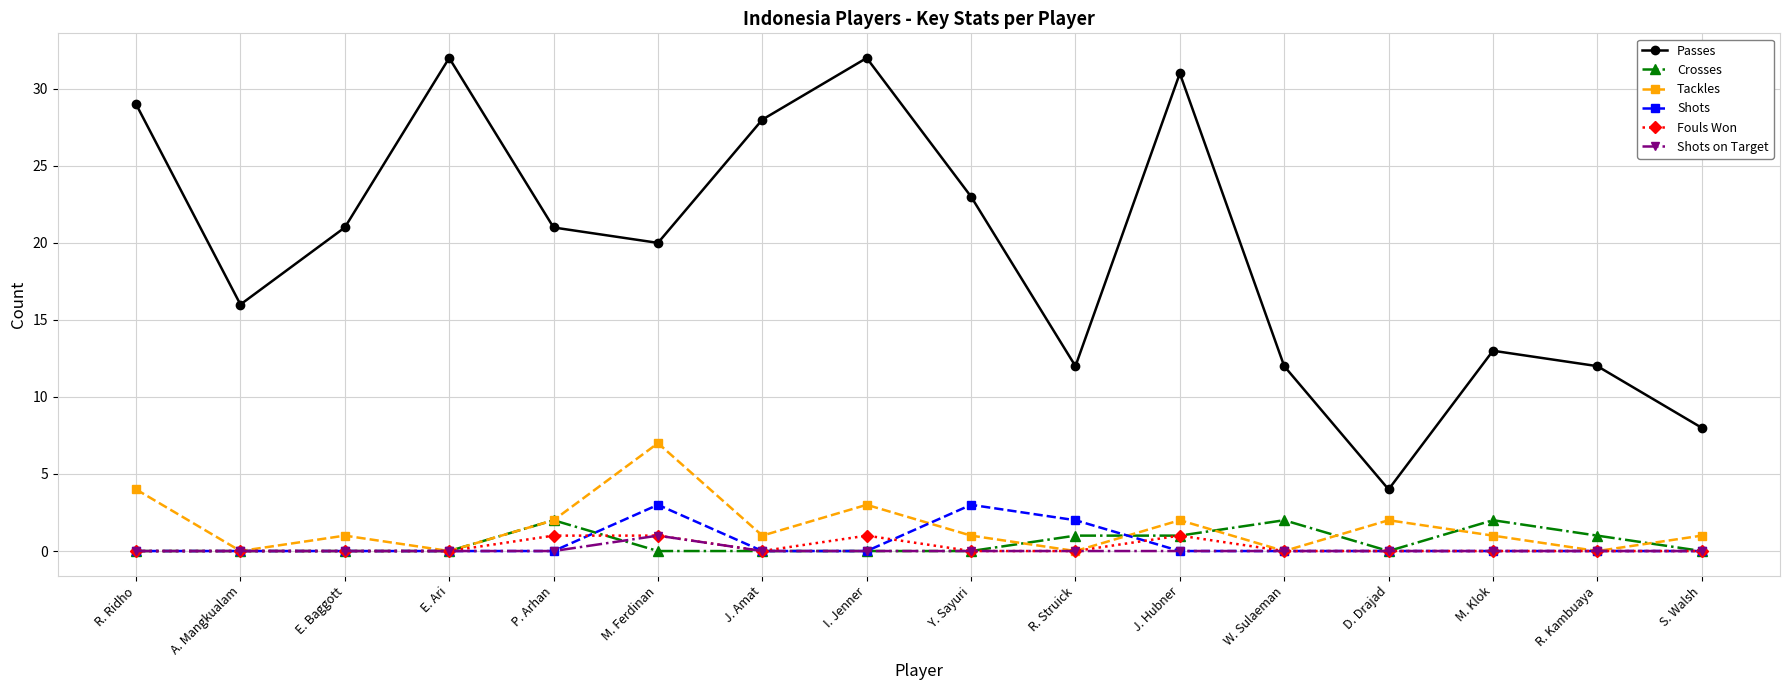

Reading left to right, extract all data points from this chart.

Passes: 29	16	21	32	21	20	28	32	23	12	31	12	4	13	12	8
Crosses: 0	0	0	0	2	0	0	0	0	1	1	2	0	2	1	0
Tackles: 4	0	1	0	2	7	1	3	1	0	2	0	2	1	0	1
Shots: 0	0	0	0	0	3	0	0	3	2	0	0	0	0	0	0
Fouls Won: 0	0	0	0	1	1	0	1	0	0	1	0	0	0	0	0
Shots on Target: 0	0	0	0	0	1	0	0	0	0	0	0	0	0	0	0